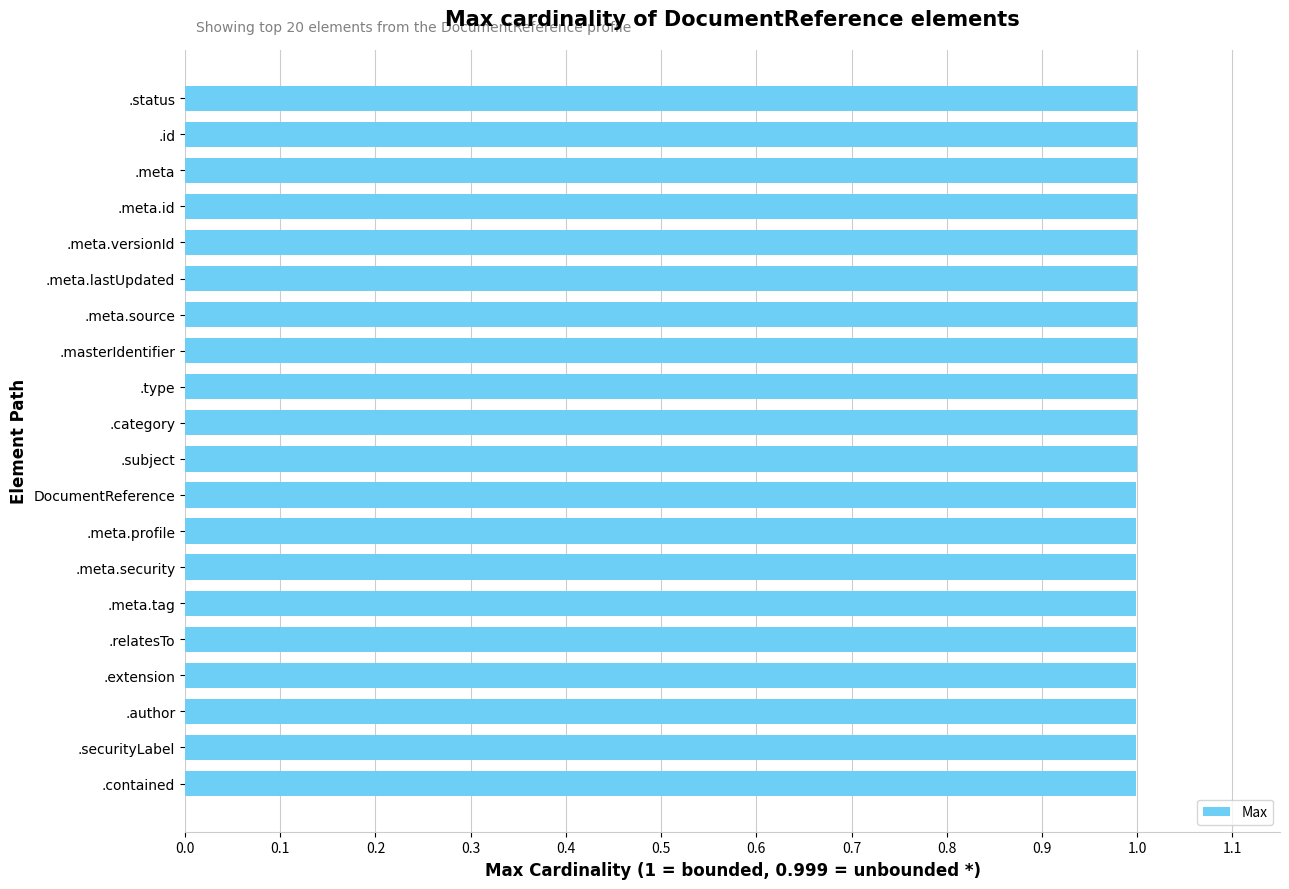

True or false: the data shows 0.3 at DocumentReference.

False